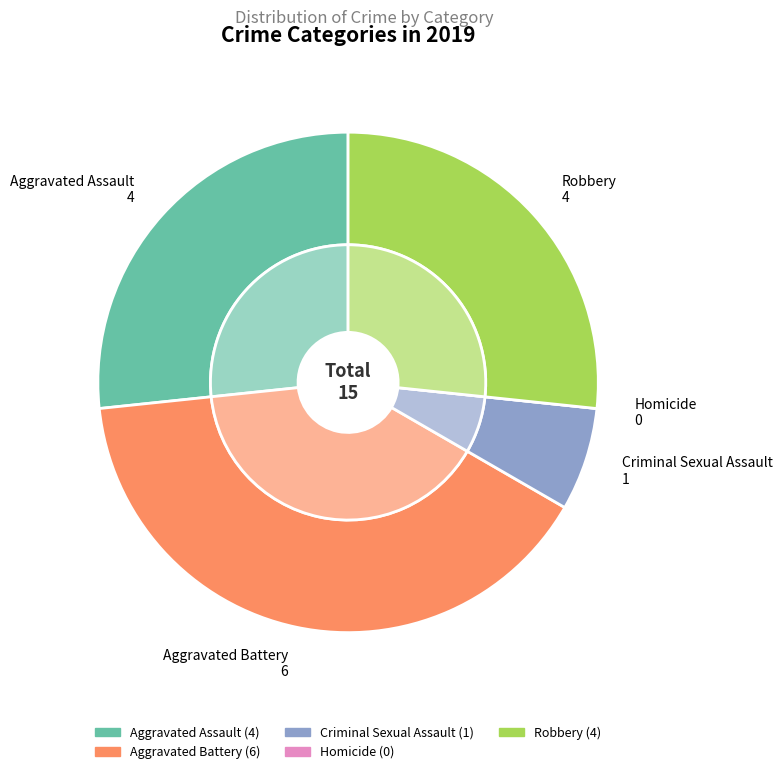

True or false: Aggravated Battery accounts for 40% of the total.

True